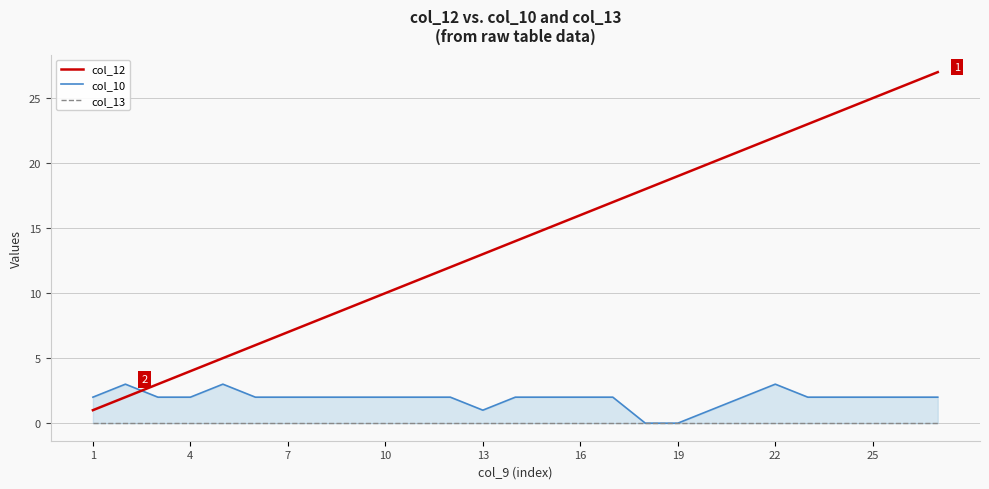

List the series in order of their peak value, lowest first.

col_13, col_10, col_12